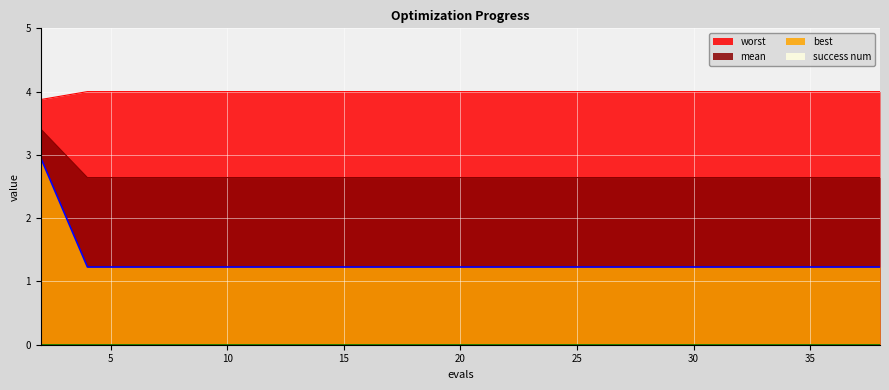

Count the number of categories in the chart.

20